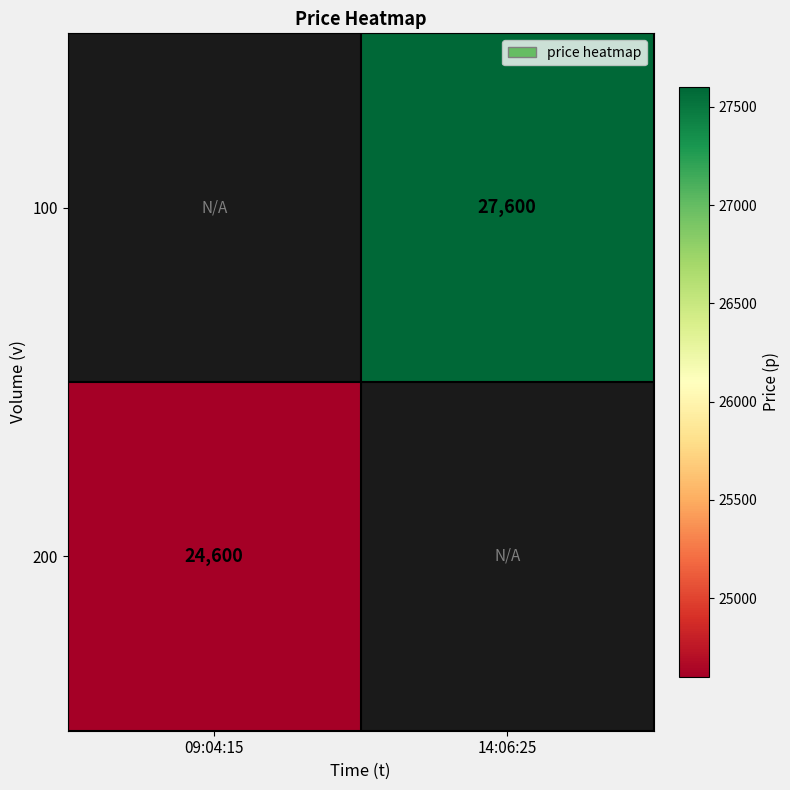

True or false: 100 has a value of 27600 at 14:06:25.

True